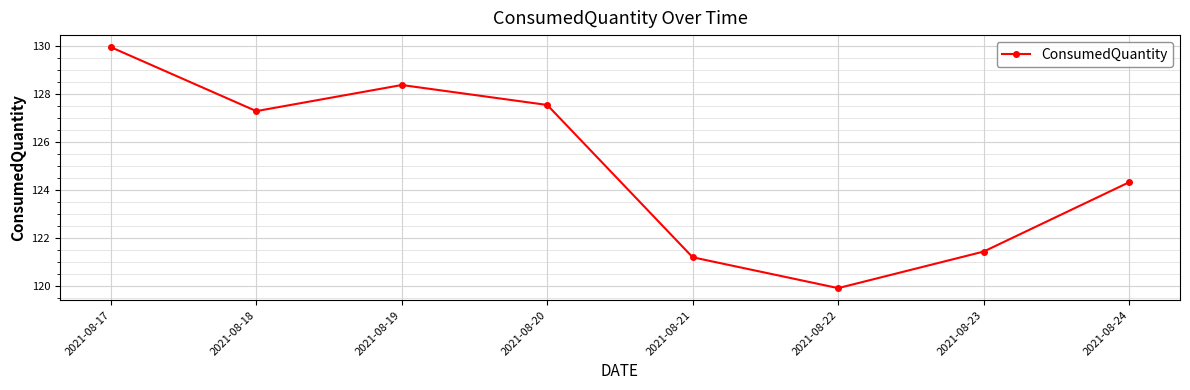

True or false: the data shows 127.3 at 2021-08-18.

True